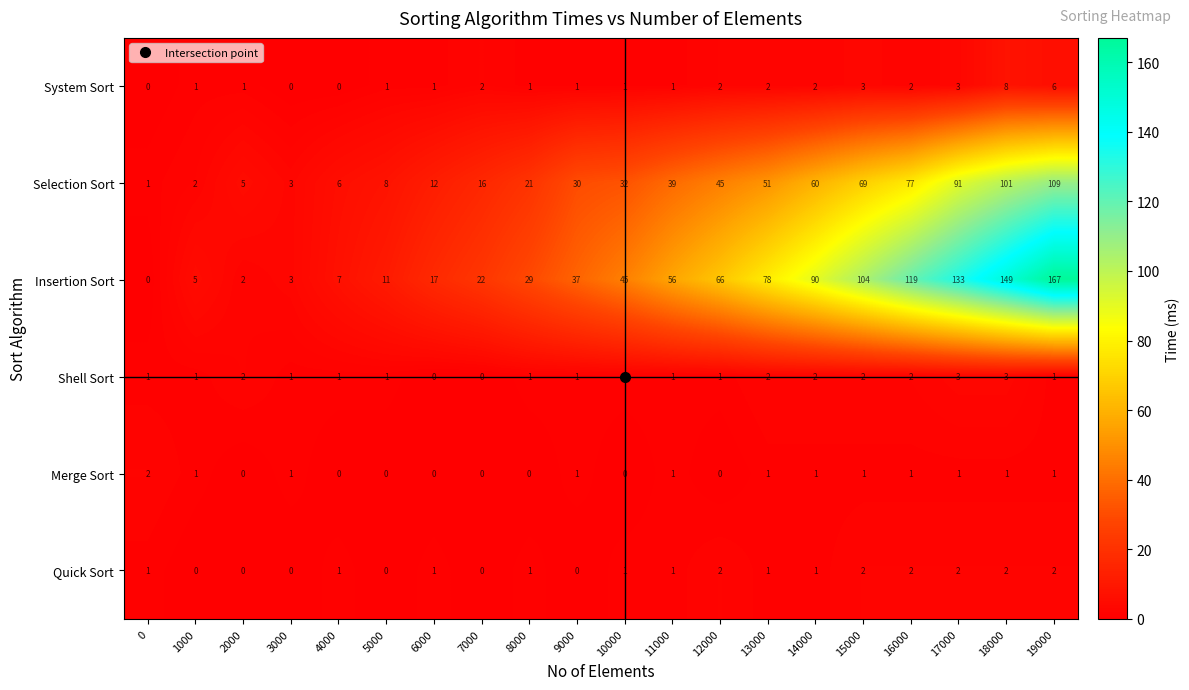

What is the total value across all series at 16000?

203